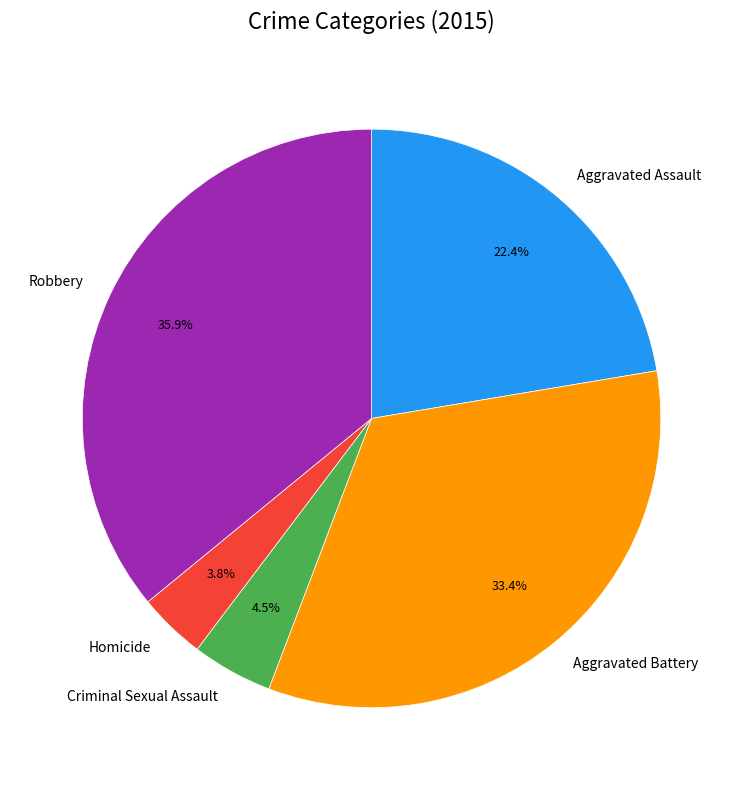

What is the largest slice in the pie chart?

Robbery